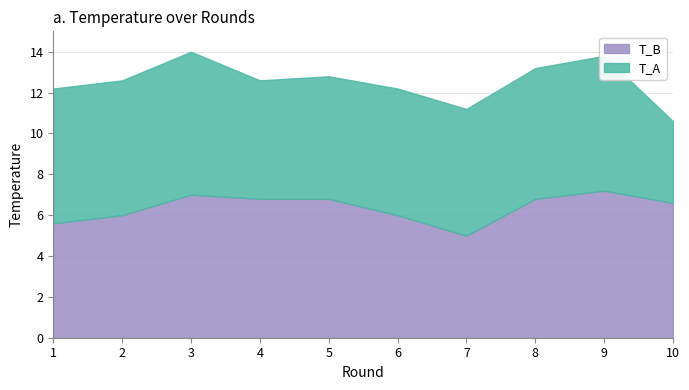

What is the average value of the T_B series?

6.4